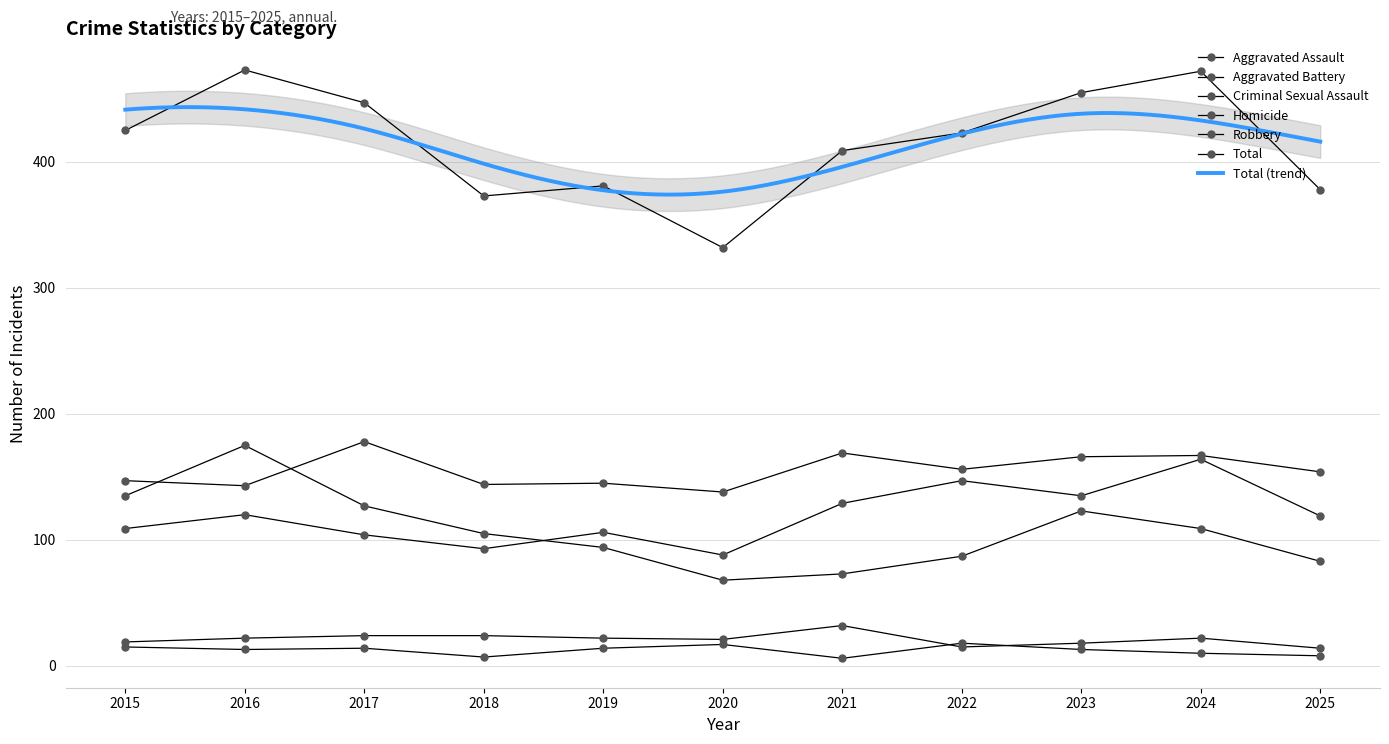

At how many categories does at least one series exceed 103?

11